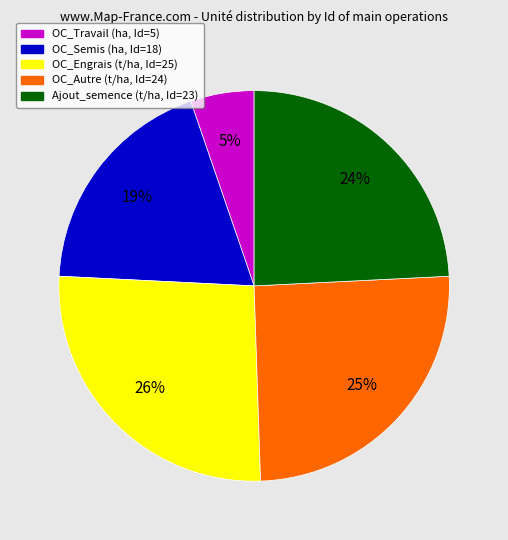

To the nearest percent, what is the difference between the largest and smallest slice percentages?

21%